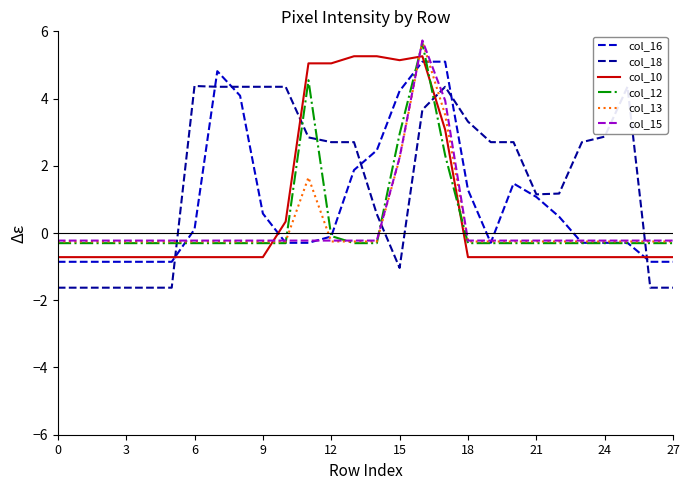

Which series has the largest total across all categories?

col_18